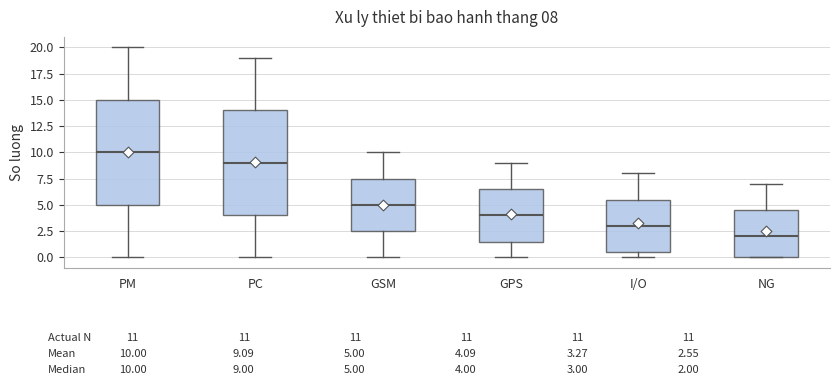

Which box has the lowest median line?

NG